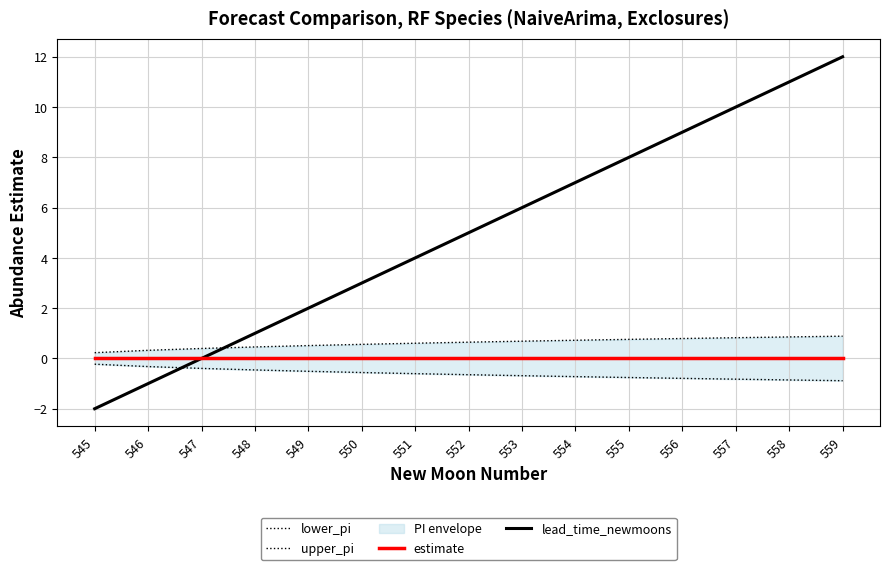

The value of estimate at 550 is 0. True or false?

True